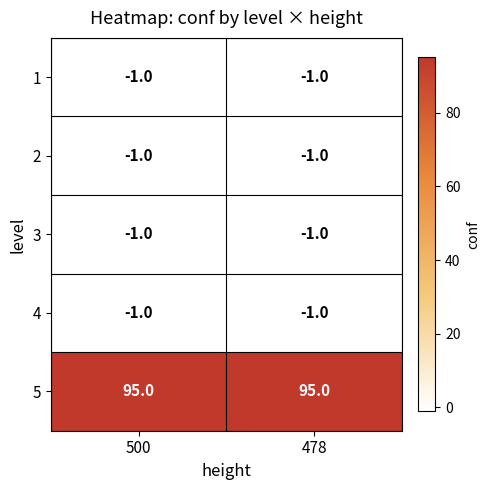

Reading left to right, list all the values displayed in this chart.

1: -1	-1
2: -1	-1
3: -1	-1
4: -1	-1
5: 95	95